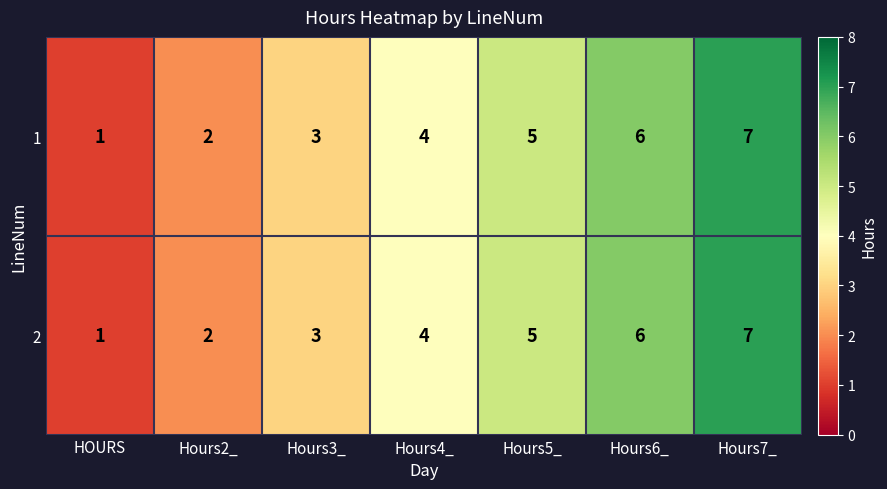

What is the difference between the maximum and second lowest values in the 1 series?

5